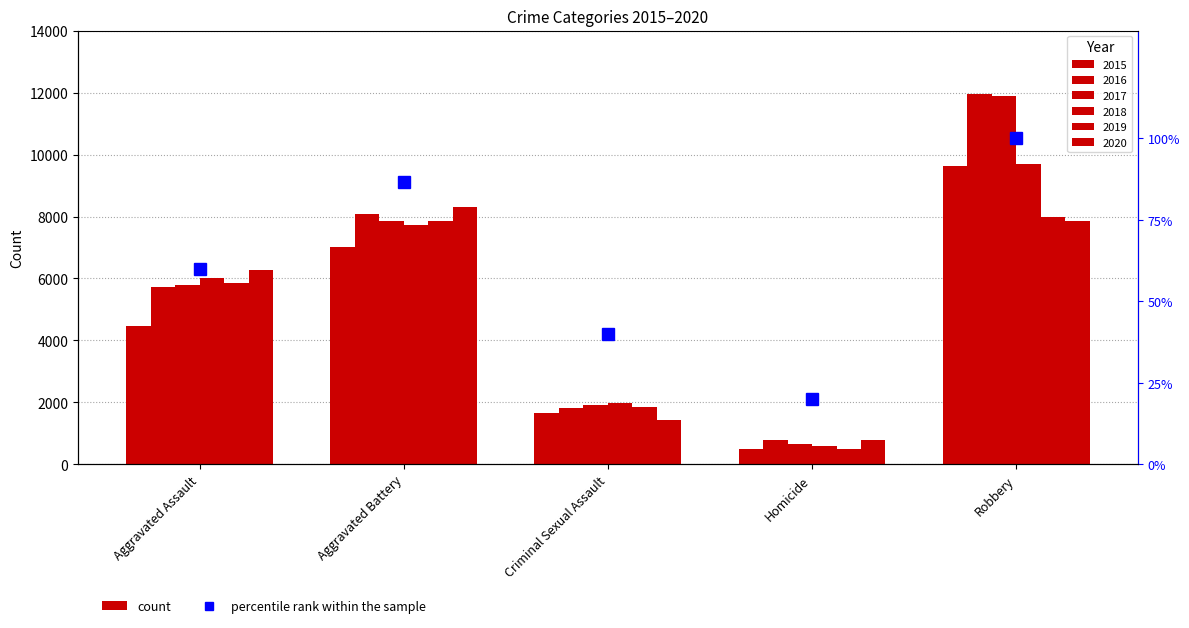

What is the smallest value displayed?

20.0